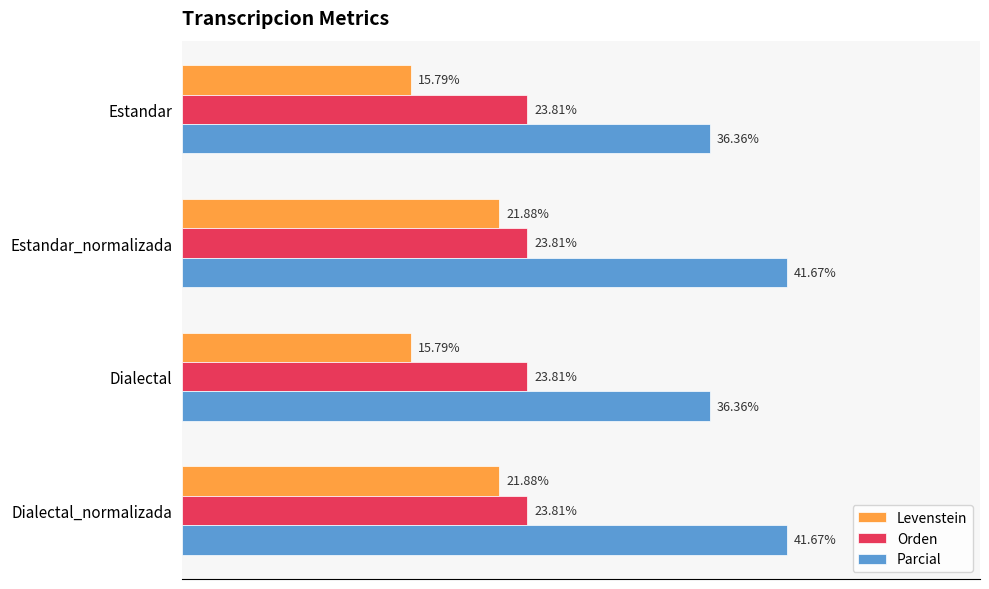

List the series in order of their overall mean, lowest first.

Levenstein, Orden, Parcial